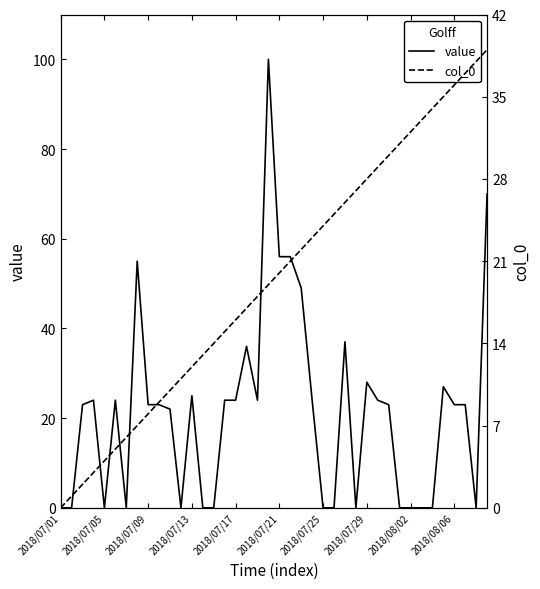

Where does the col_0 series first go above 20?

21